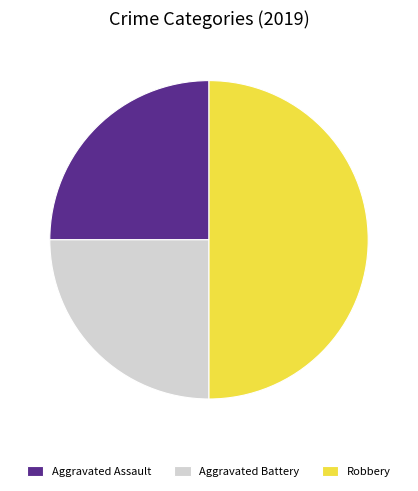

Which has a higher value, Aggravated Assault or Robbery?

Robbery